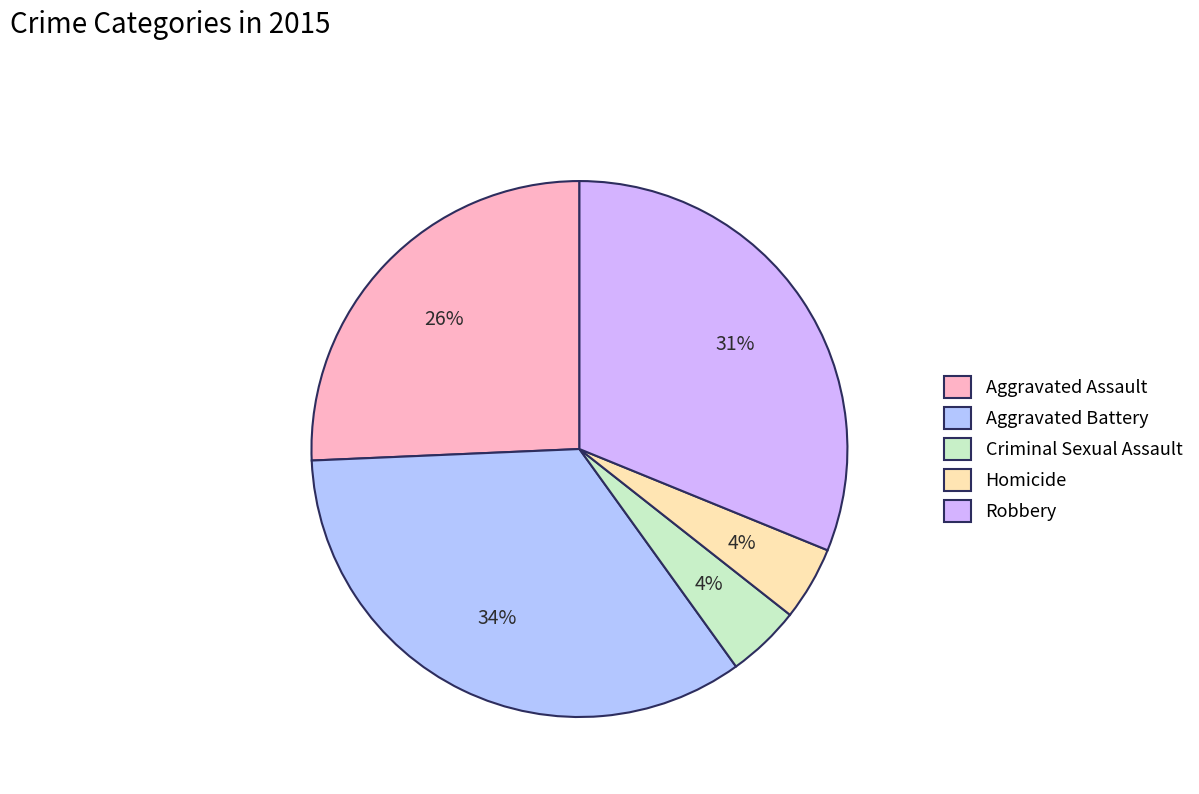

Which category has the biggest portion of the pie?

Aggravated Battery